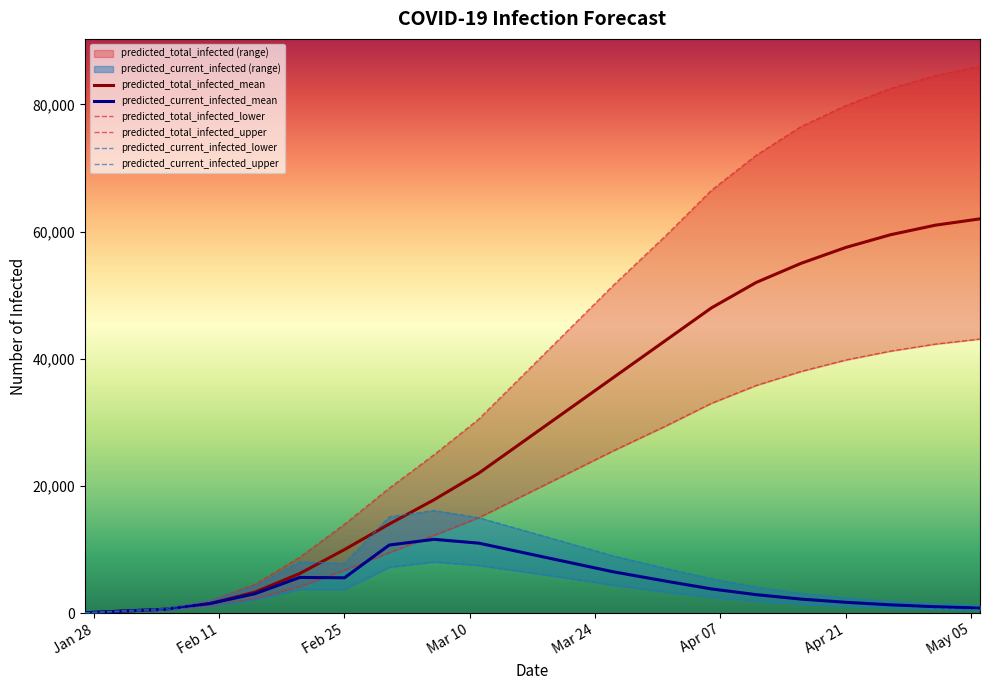

List the series in order of their peak value, lowest first.

predicted_current_infected_lower, predicted_current_infected_mean, predicted_current_infected_upper, predicted_total_infected_lower, predicted_total_infected_mean, predicted_total_infected_upper